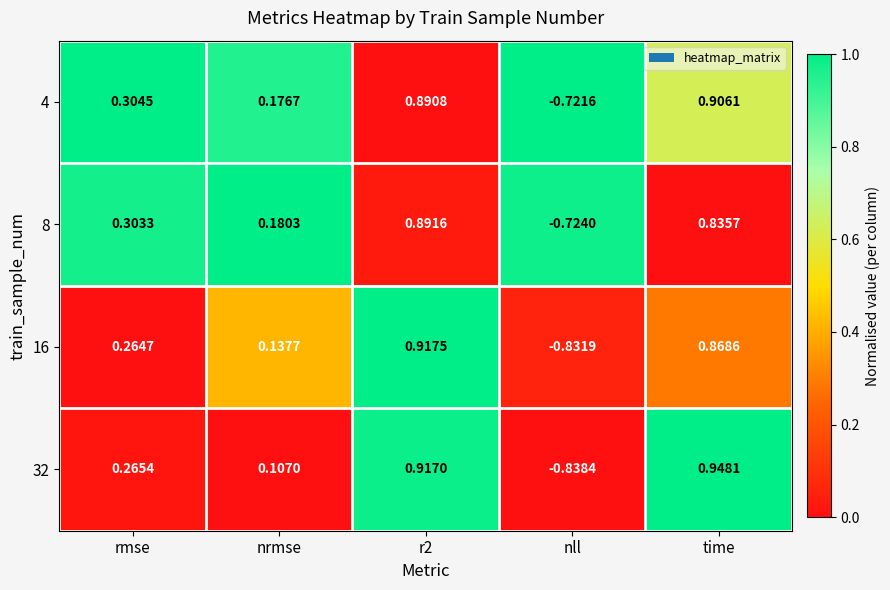

Is the value of 4 at r2 greater than the value of 16 at r2?

No